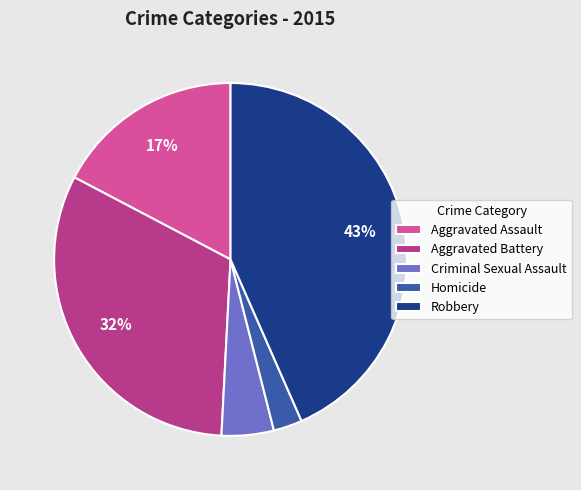

Approximately how many times larger is the value at Robbery compared to Aggravated Assault?

2.5